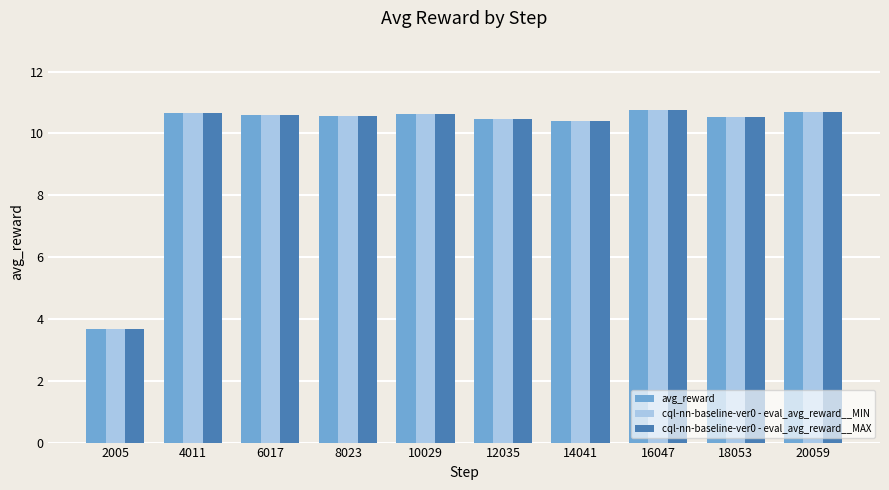

How many values in the cql-nn-baseline-ver0 - eval_avg_reward__MIN series are below 10?

1